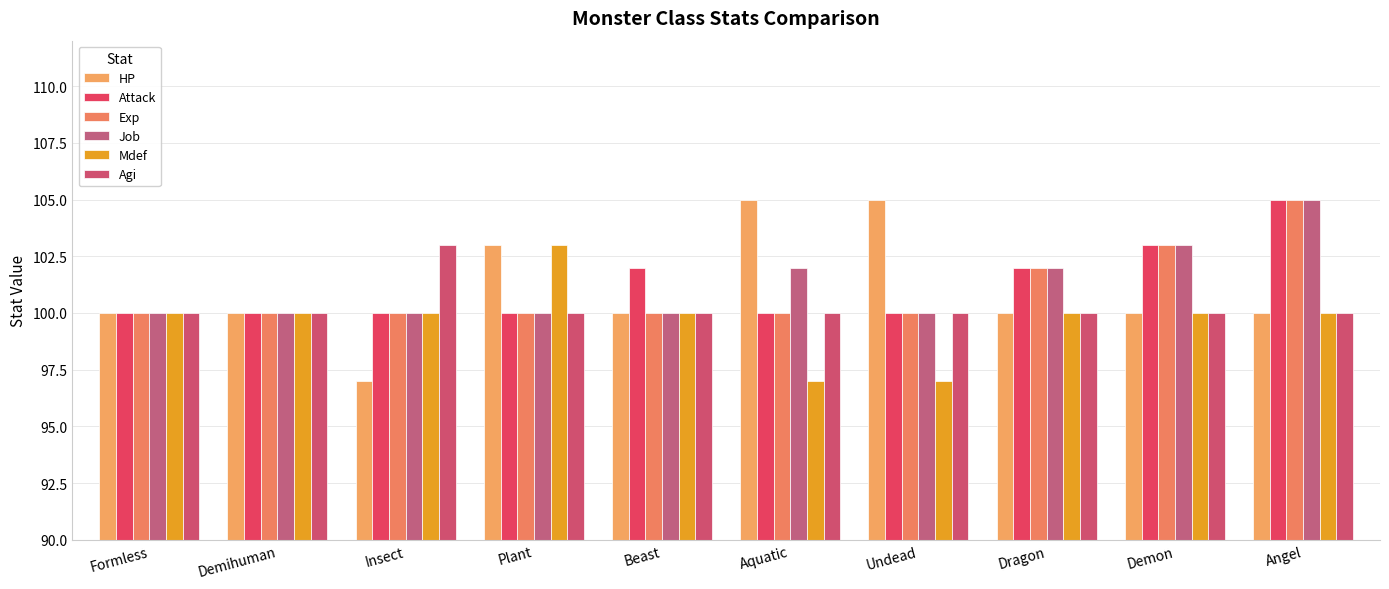

What position from the left is Angel?

10